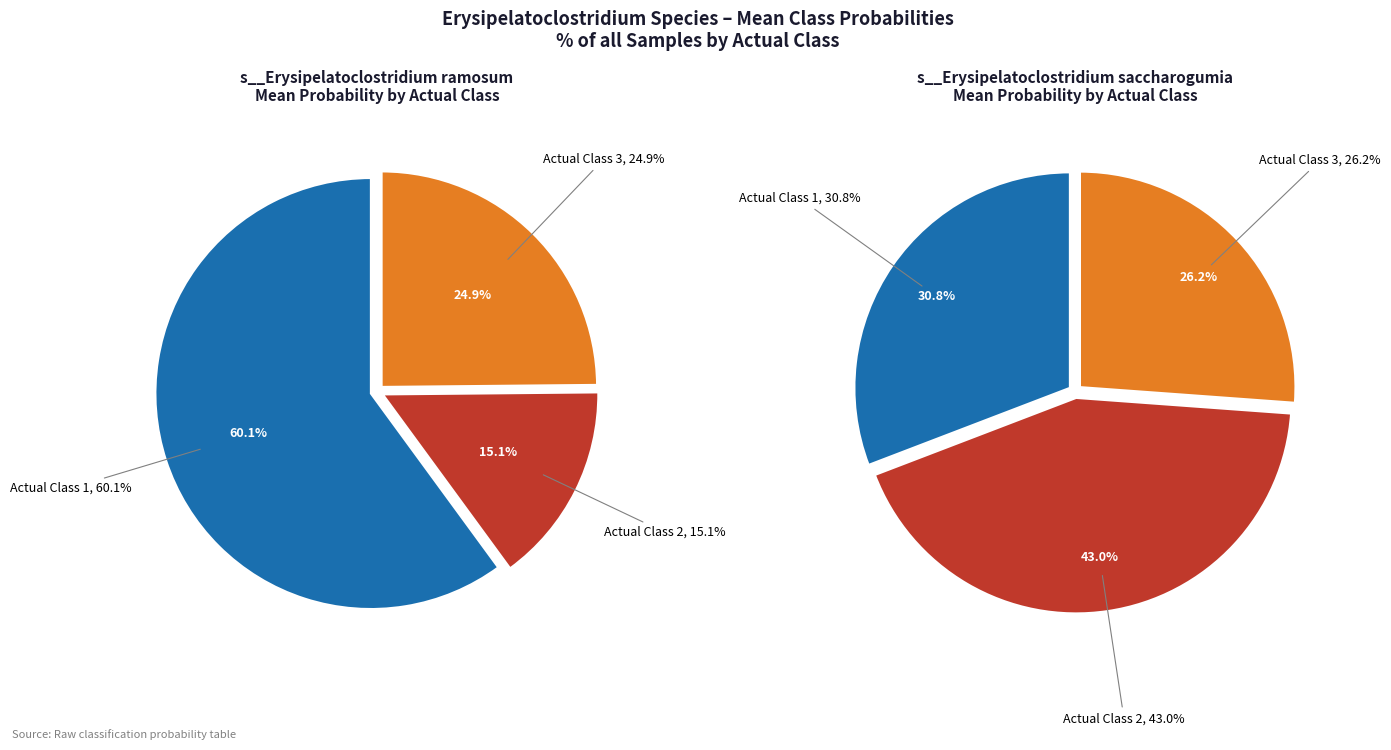

Does 15 account for over 50% of the chart?

No